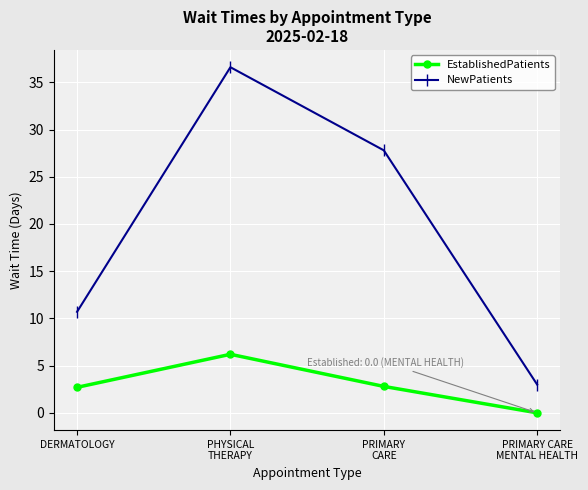

List the series in order of their peak value, lowest first.

EstablishedPatients, NewPatients